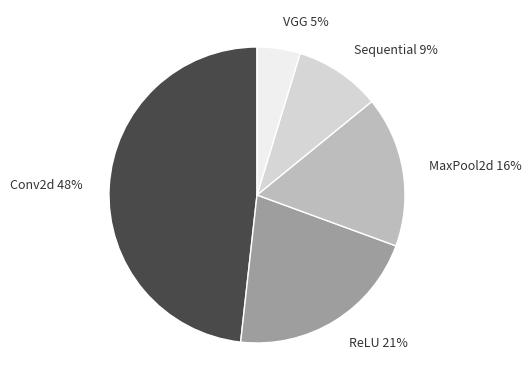

What is the smallest slice in the pie chart?

VGG